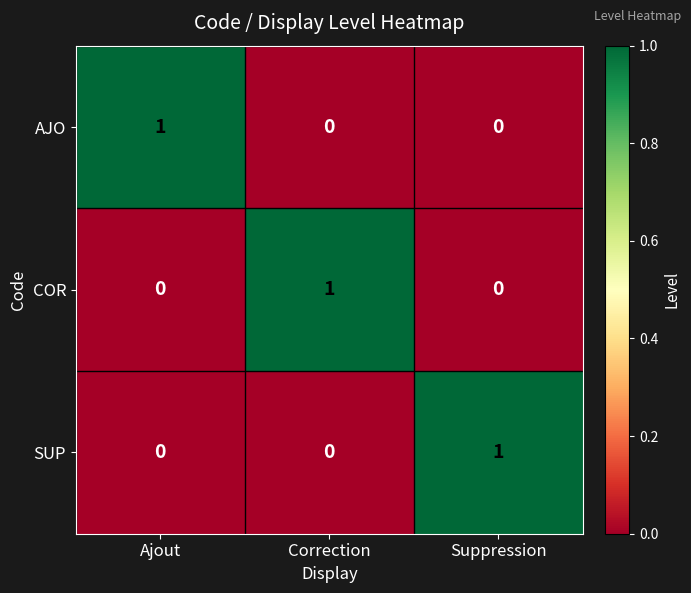

The value of AJO at Ajout is 0. True or false?

False